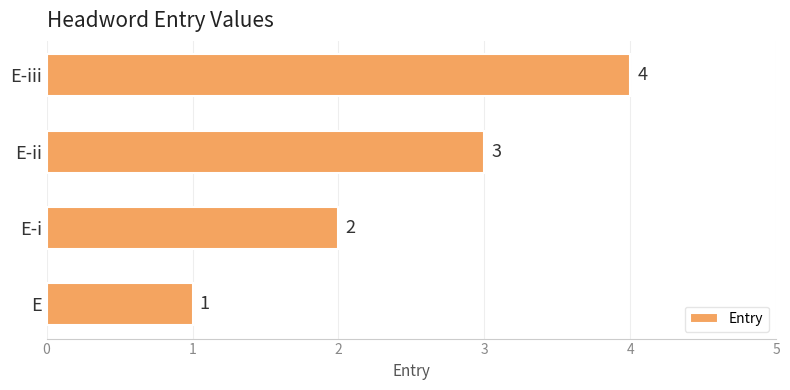

True or false: the data shows 4 at E-iii.

True